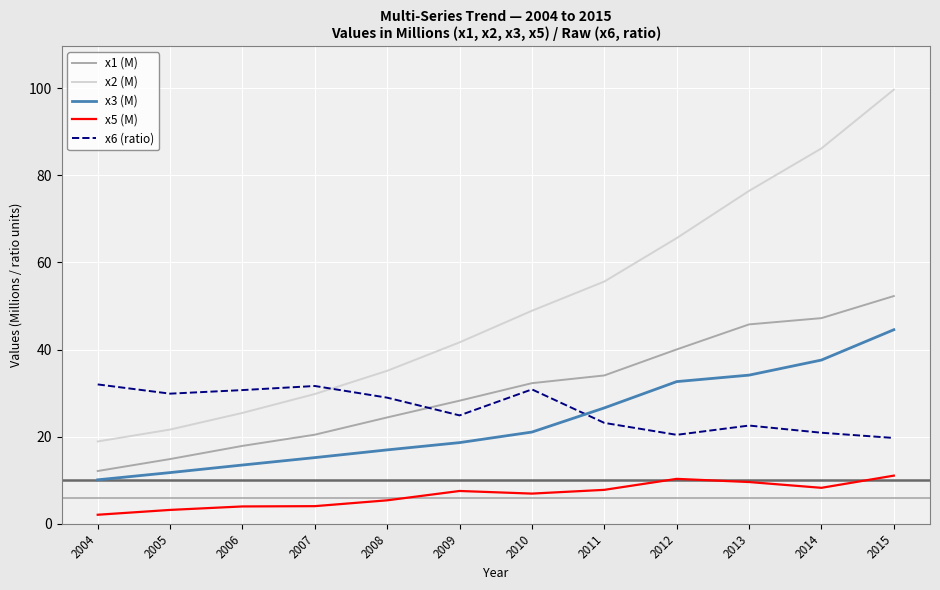

Which series has the largest range (max minus min)?

x2 (M)